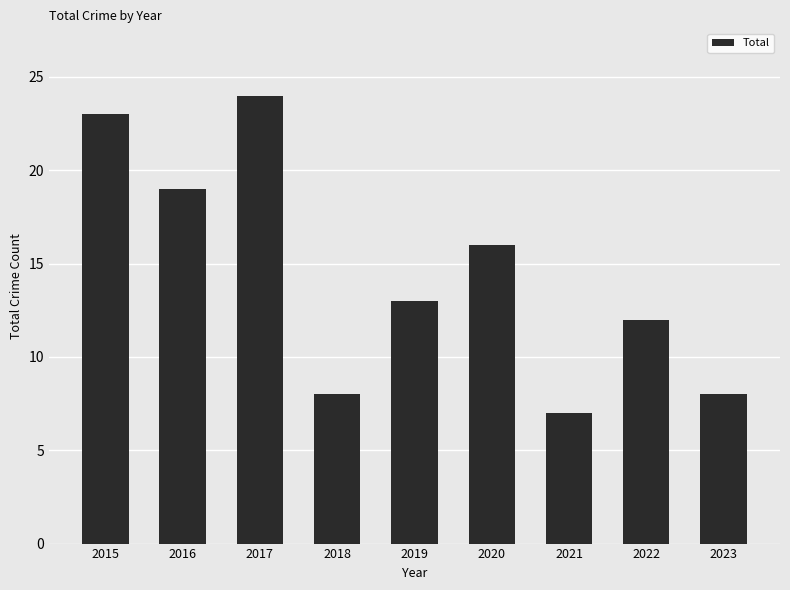

What value does the data have at 2022?

12